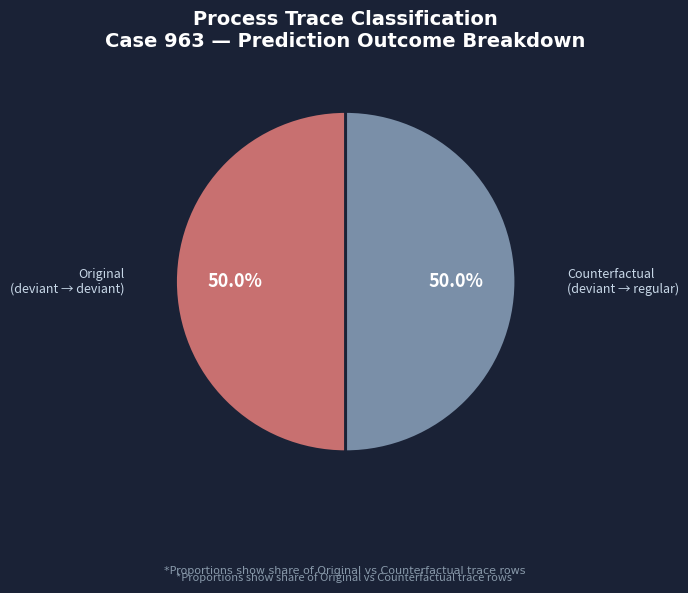

Combined, do Original (deviant → deviant) and Counterfactual (deviant → regular) account for over 50%?

Yes